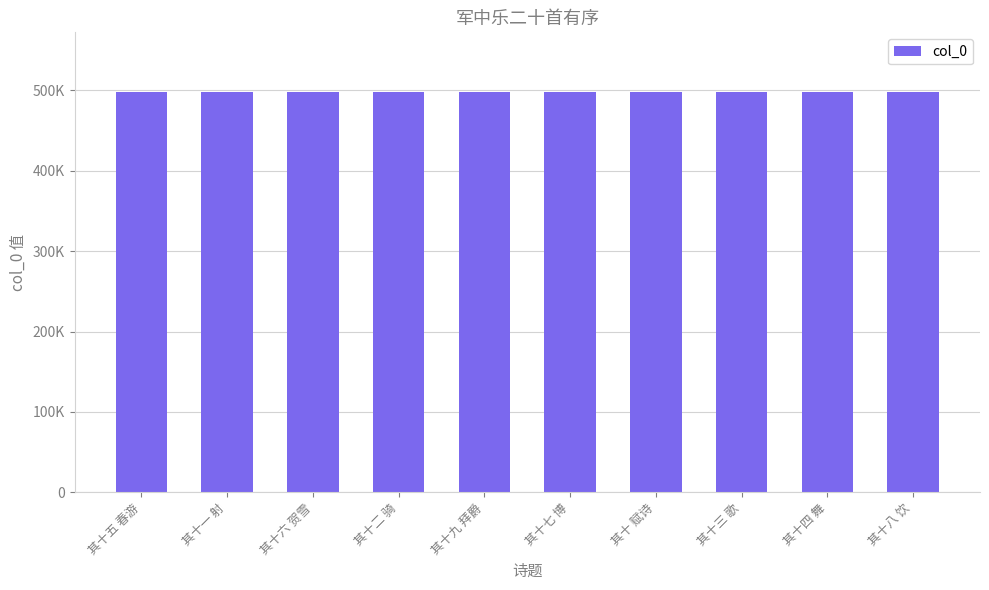

What is the change in value from 其十九 拜爵 to 其十八 饮?

-1